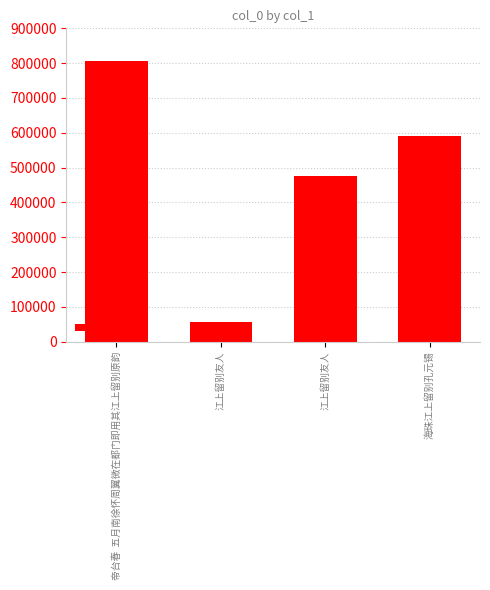

Where is the data nearest to the value 432025?

江上留别友人